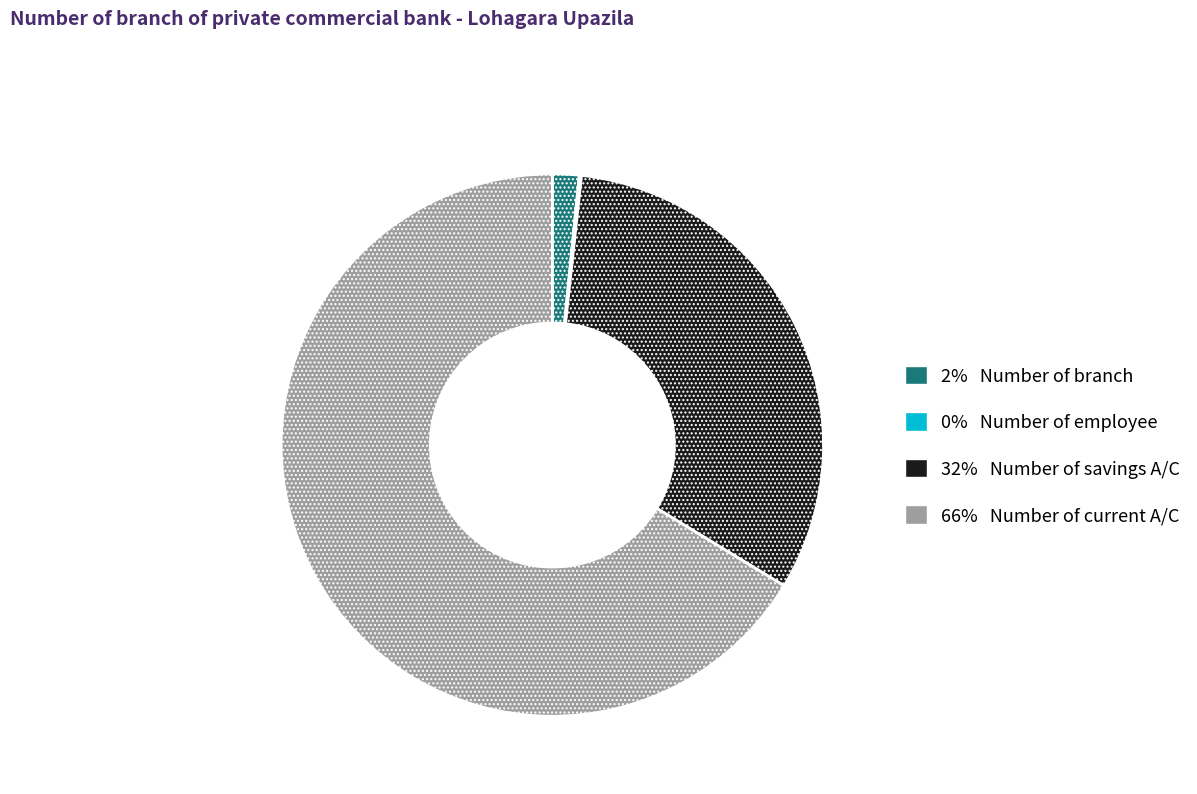

Is there a majority slice in this chart?

Yes